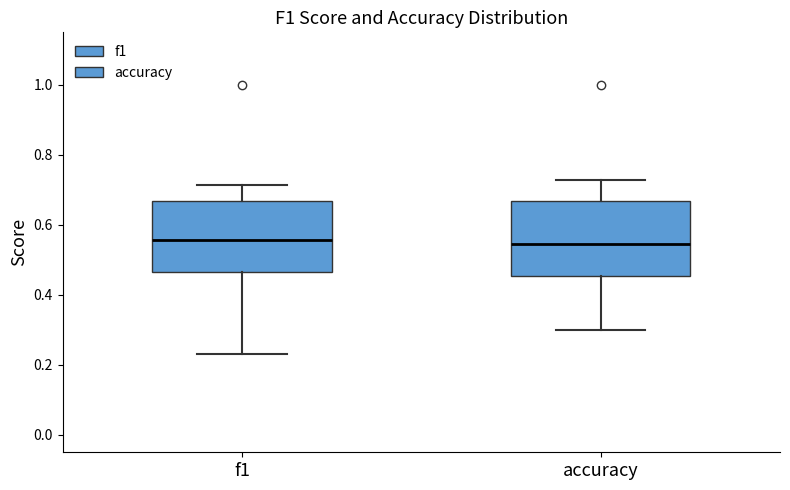

Reading left to right, read every box against the y-axis: the position of its median line, the range the box covers, and the ends of its whiskers. The values are not printed on the chart, so give them approximately, as read against the axis.

f1: median 0.56, box 0.46 to 0.66, whiskers 0.24 to 0.72
accuracy: median 0.54, box 0.46 to 0.66, whiskers 0.30 to 0.72